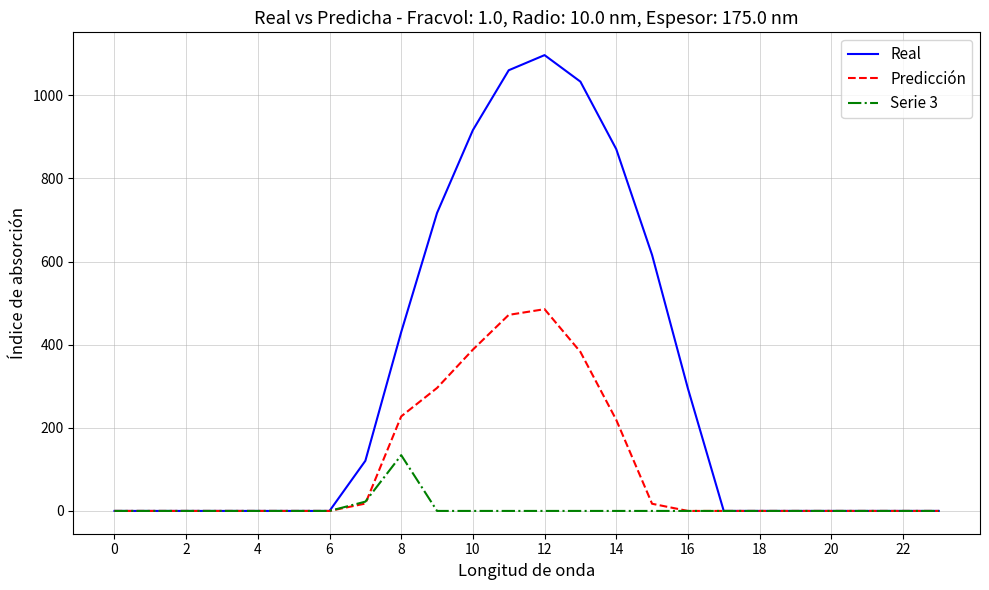

Which series has the largest total across all categories?

Real